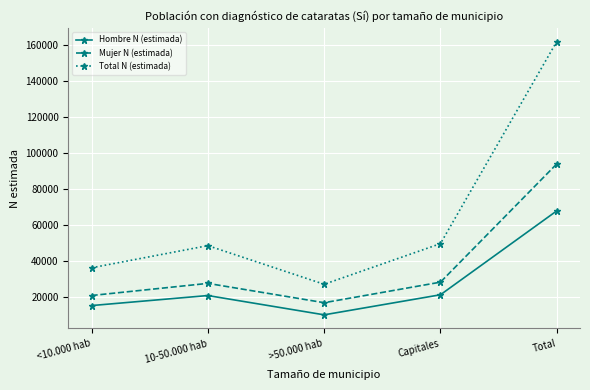

The Total N (estimada) series shows 44118 at >50.000 hab. True or false?

False